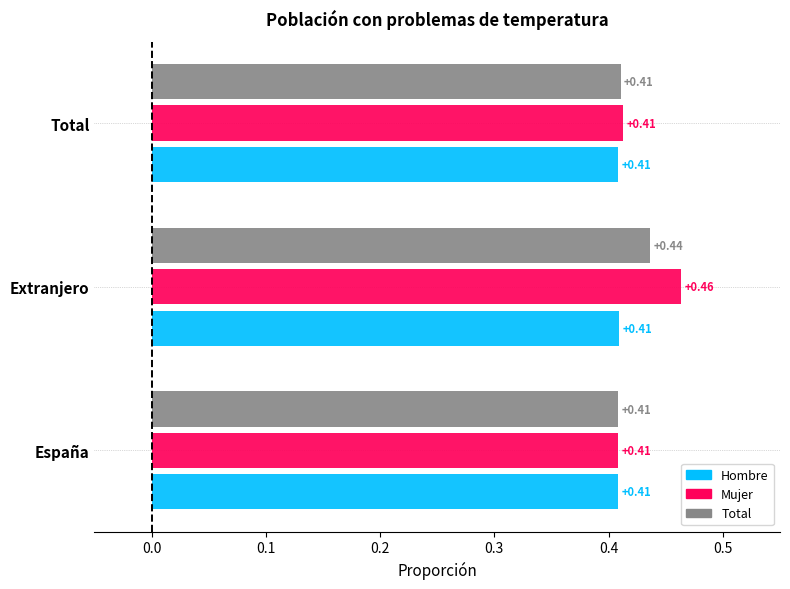

What is the sum of the Hombre values at Extranjero and España?

0.8